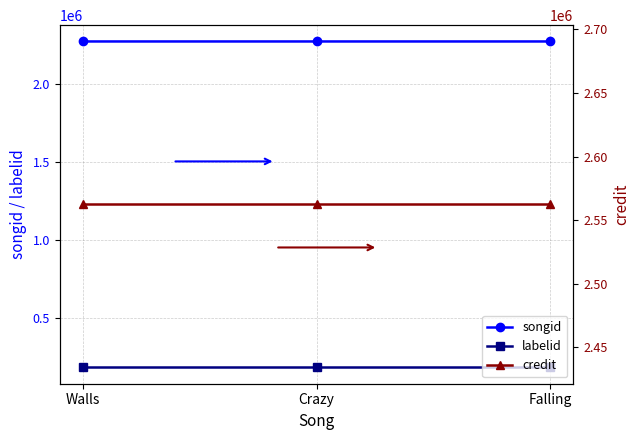

What are all the series names shown in the legend?

songid, labelid, credit